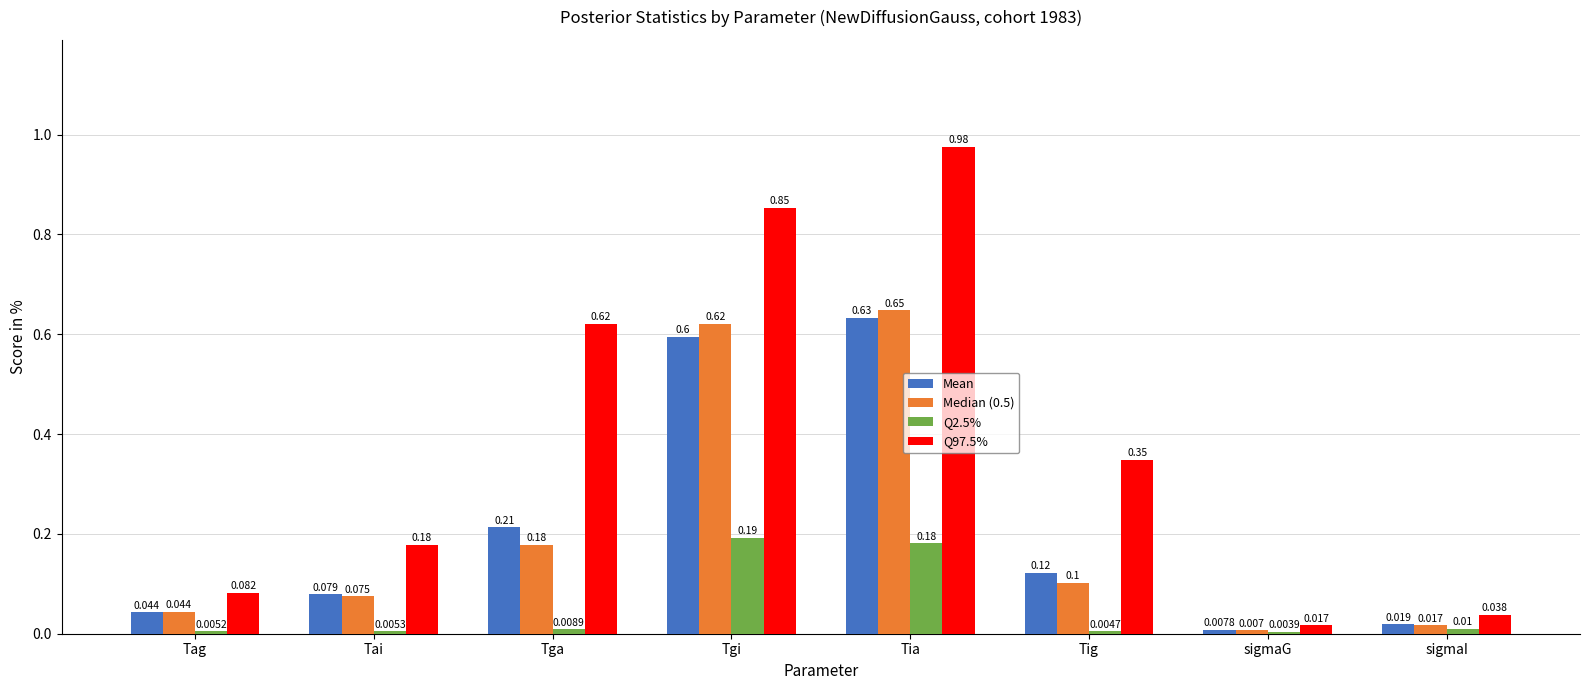

Which category has the highest value in the Mean series?

Tia